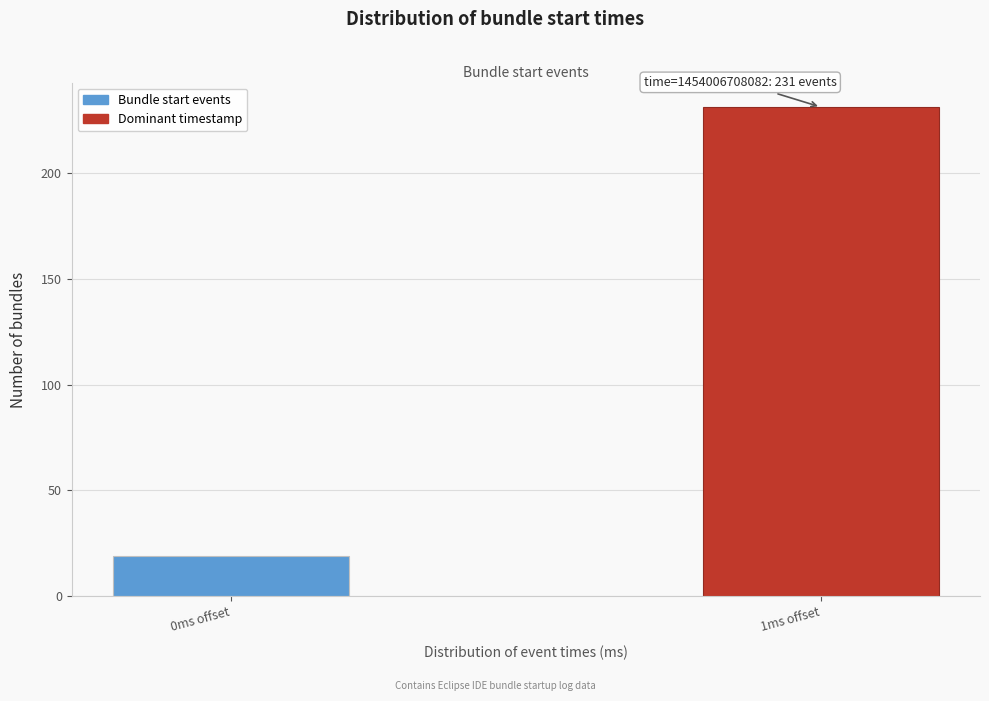

Reading left to right, what are all the values shown in this chart?

19	231